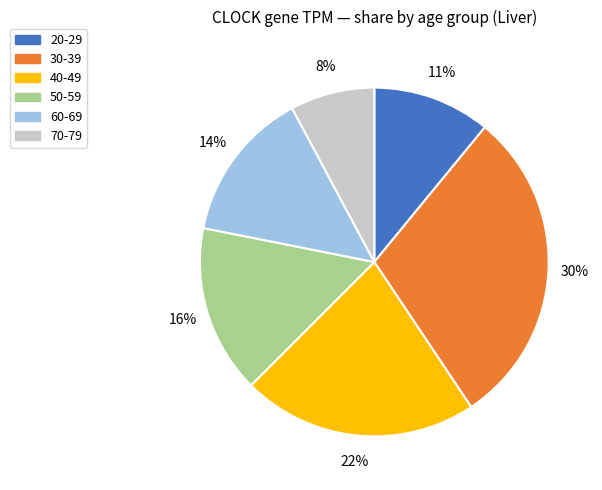

How many slices are in this pie chart?

6